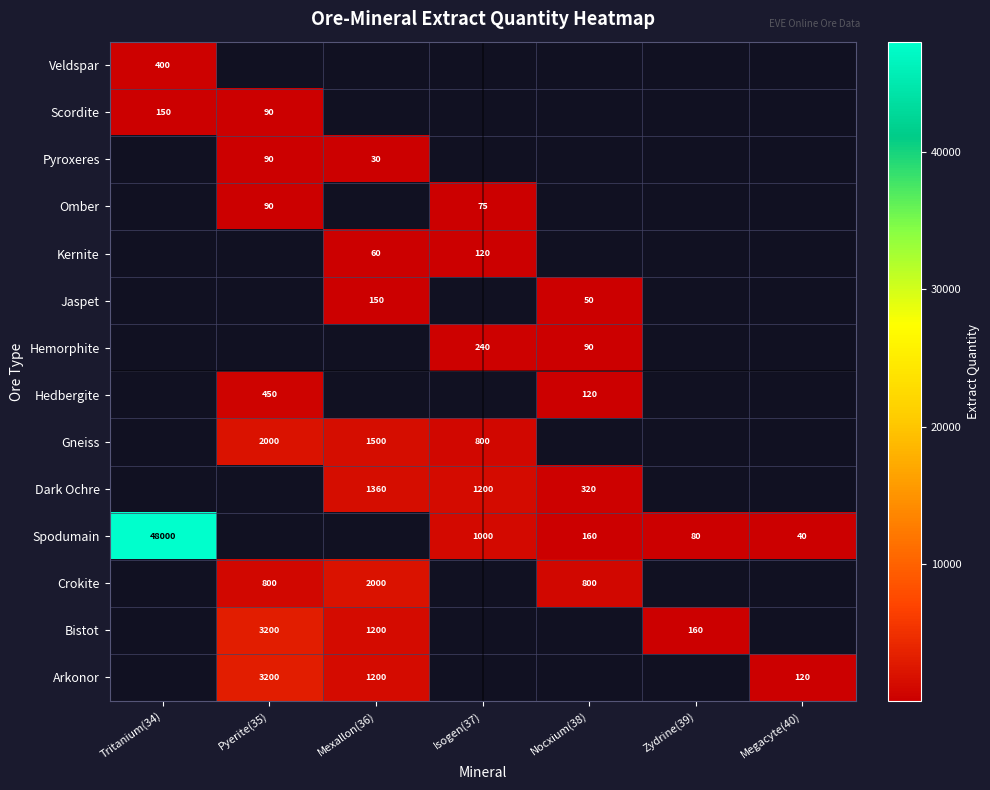

What is the highest value of the Arkonor series?

3200